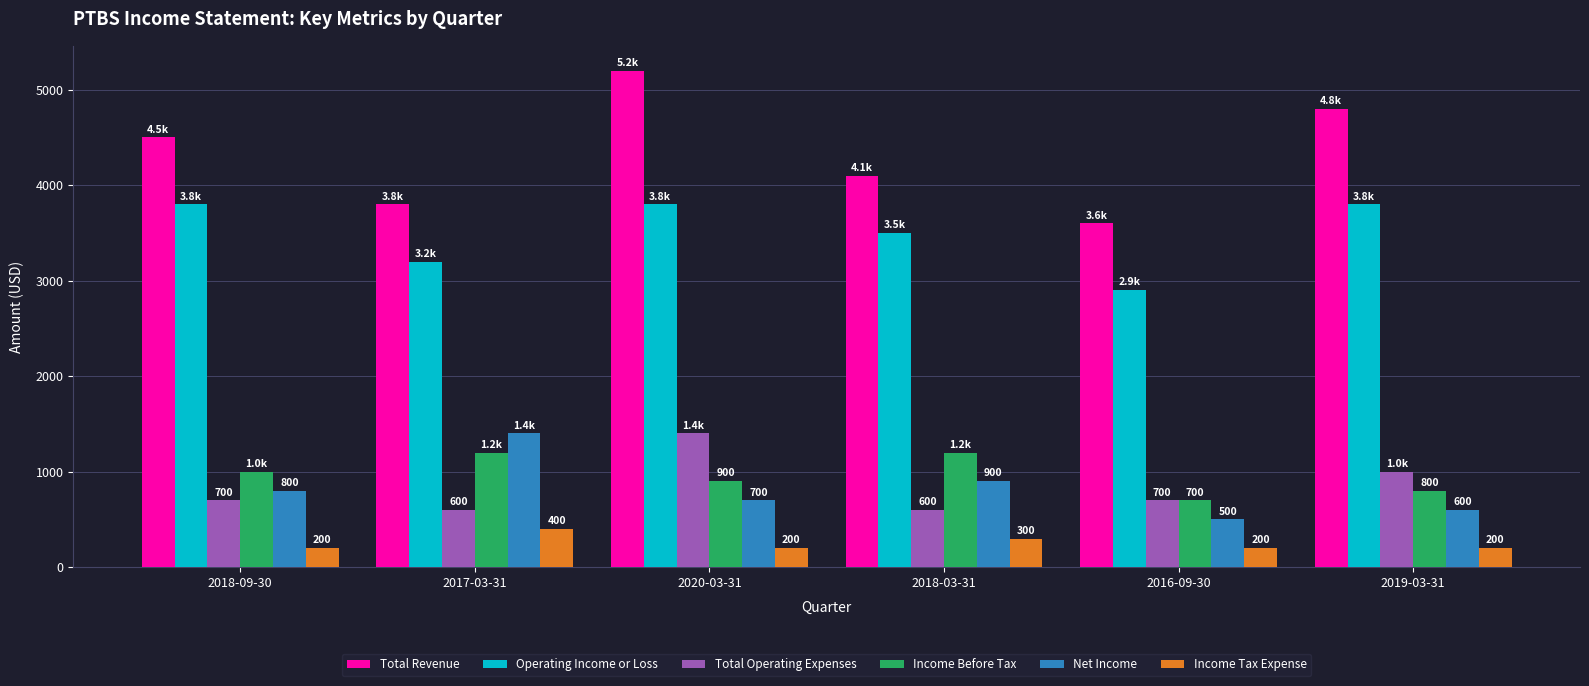

Which series has the widest spread of values?

Total Revenue